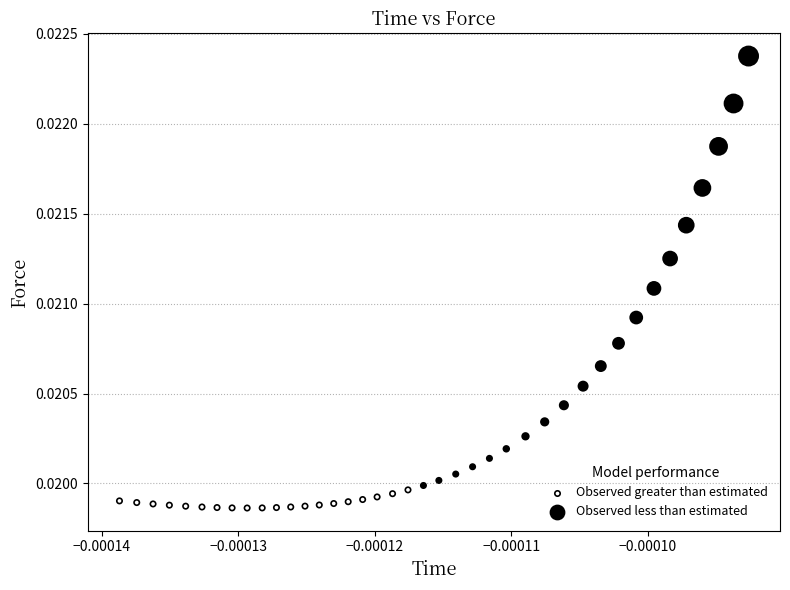

Which series has the widest spread of Y values?

Observed less than estimated